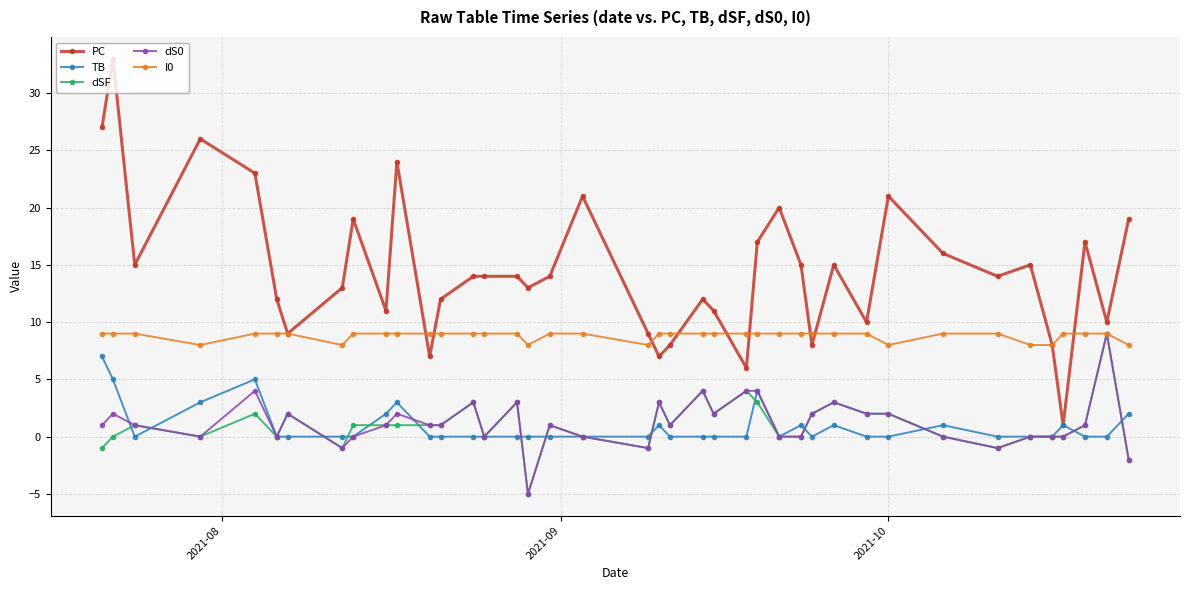

How many distinct data groups are displayed?

5